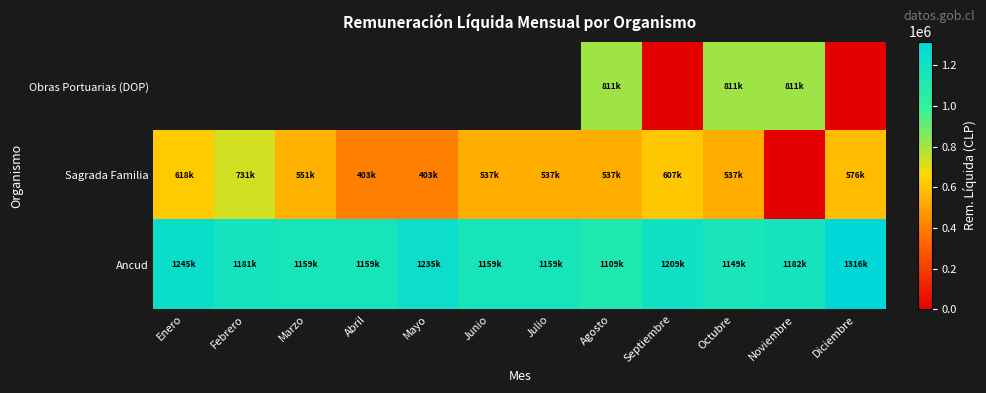

What is the difference between the maximum and minimum values in the Sagrada Familia series?

731886.0